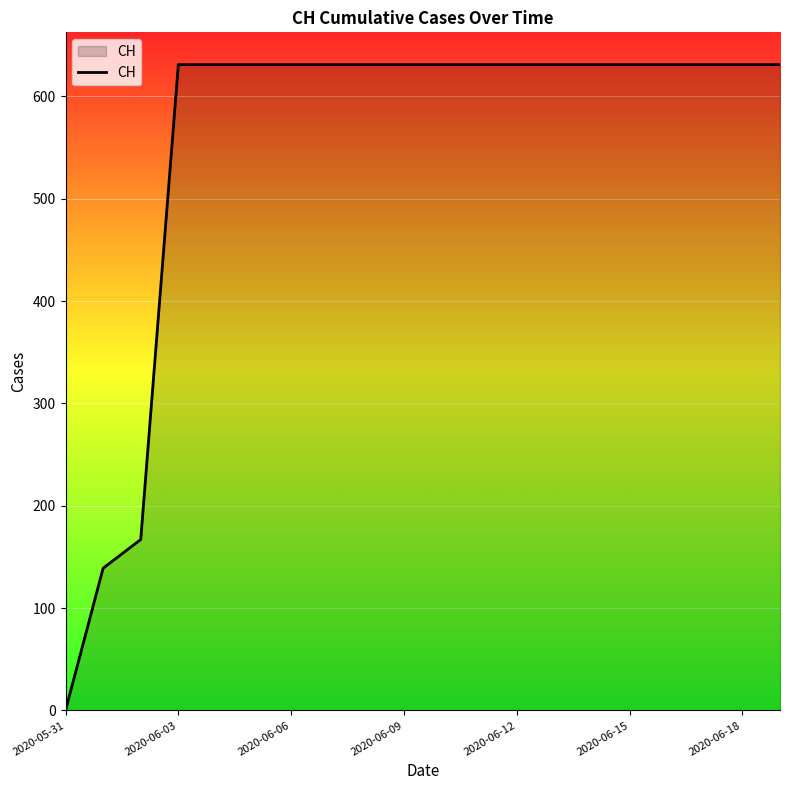

What is the greatest value displayed?

631